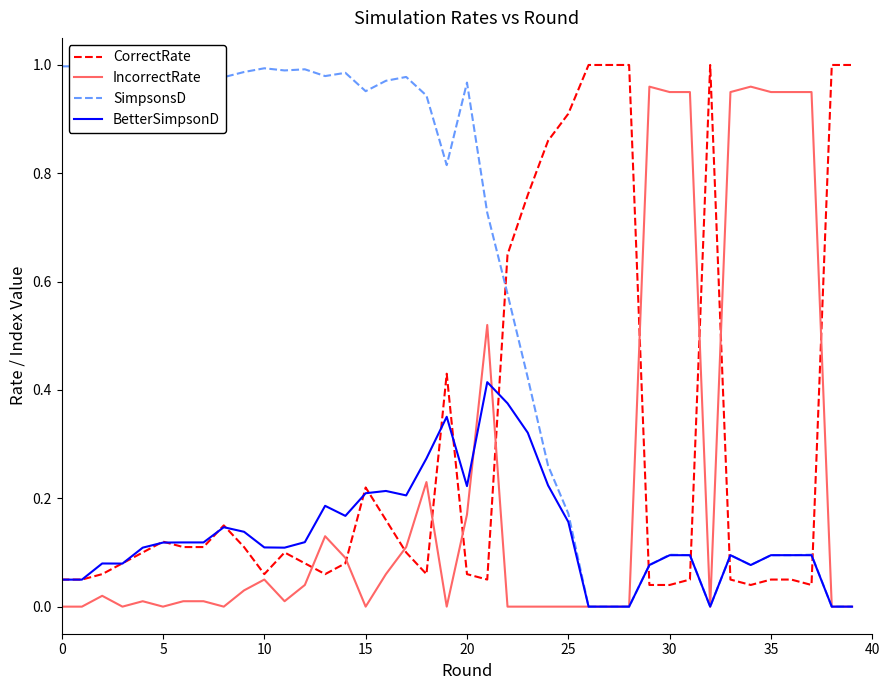

What are all the series names shown in the legend?

CorrectRate, IncorrectRate, SimpsonsD, BetterSimpsonD